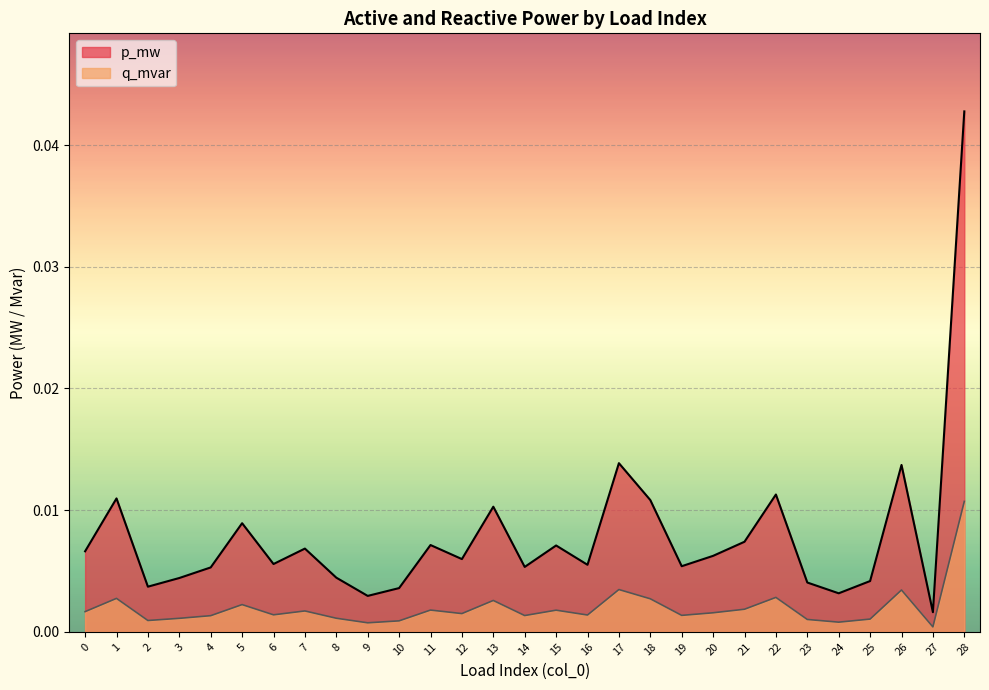

Which has a higher value, 19 or 7?

7